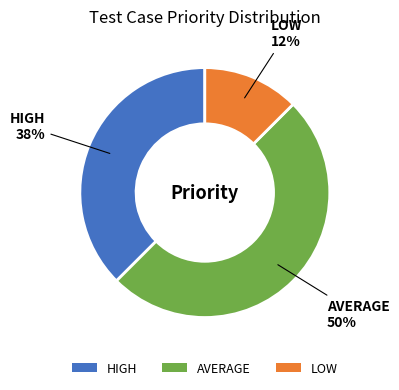

Does LOW account for over 50% of the chart?

No